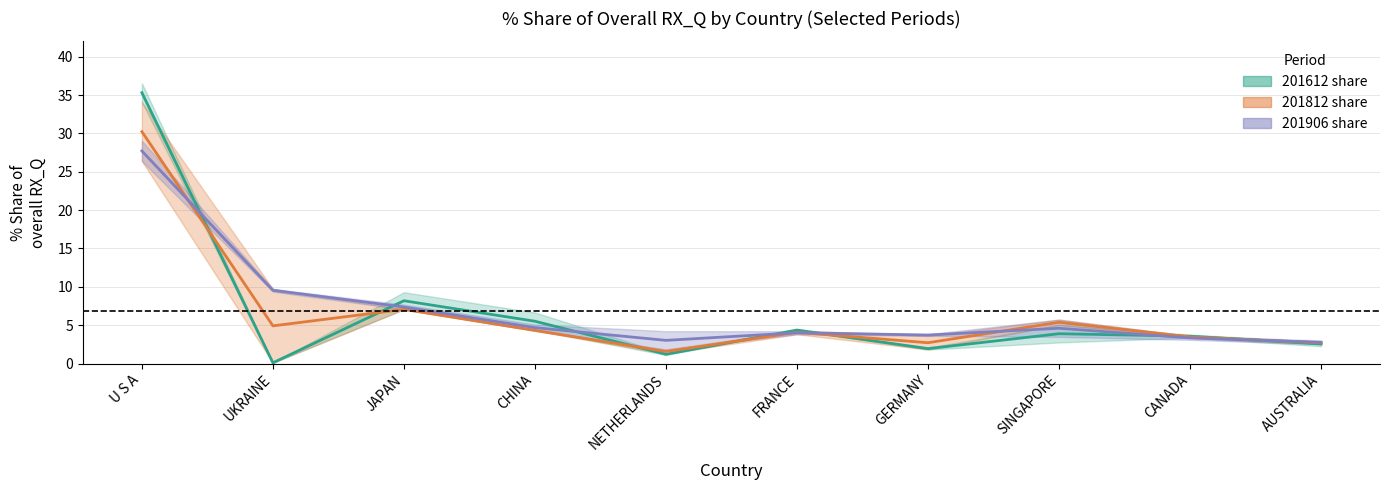

What is the difference between the highest and lowest values at JAPAN?

1.1